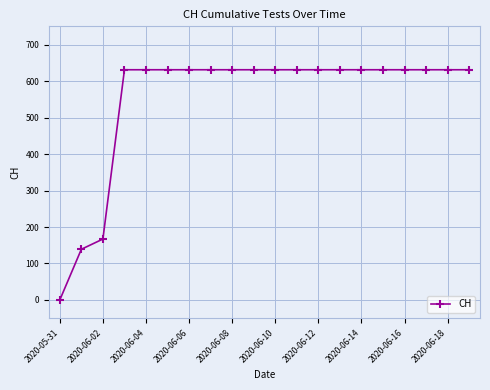

Reading left to right, extract all data points from this chart.

0	139	167	631	631	631	631	631	631	631	631	631	631	631	631	631	631	631	631	631